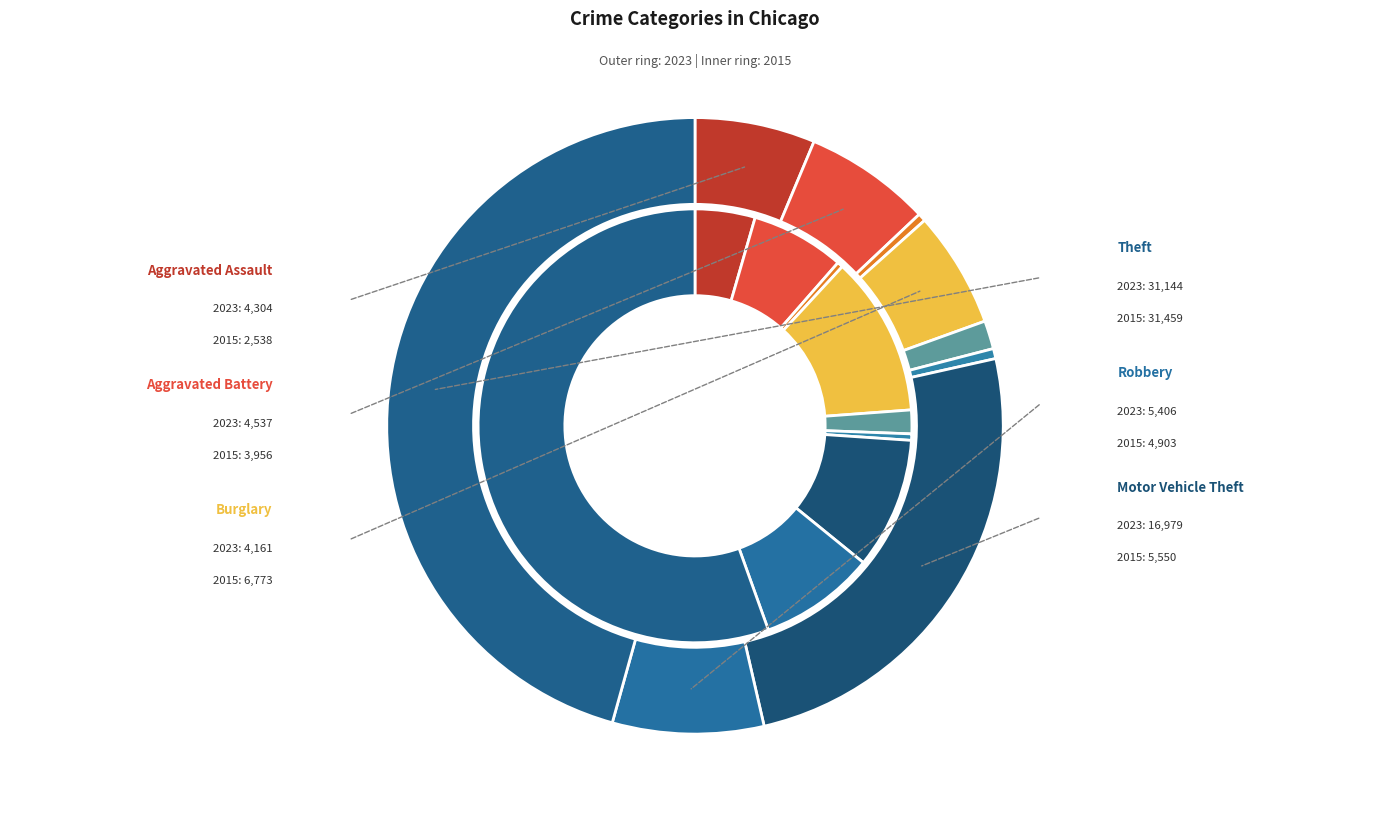

Count the number of slices in the pie.

9